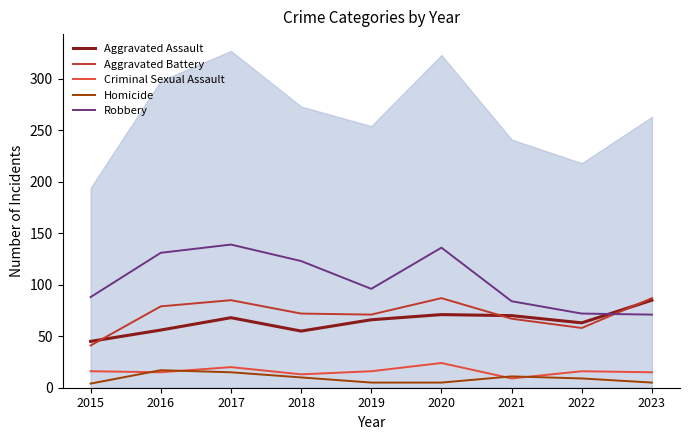

What is the value of the Aggravated Battery point at the 7th from the left?

67